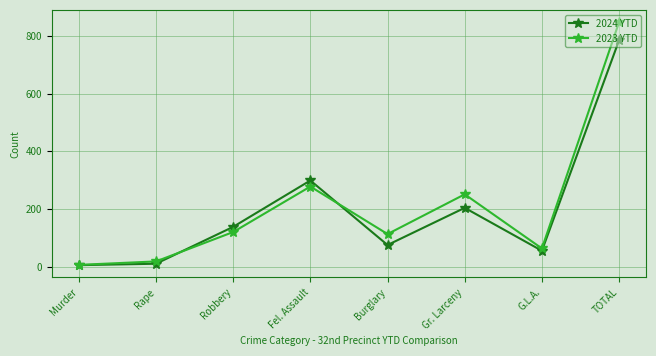

Rank the series by their maximum value, from highest to lowest.

2023 YTD, 2024 YTD